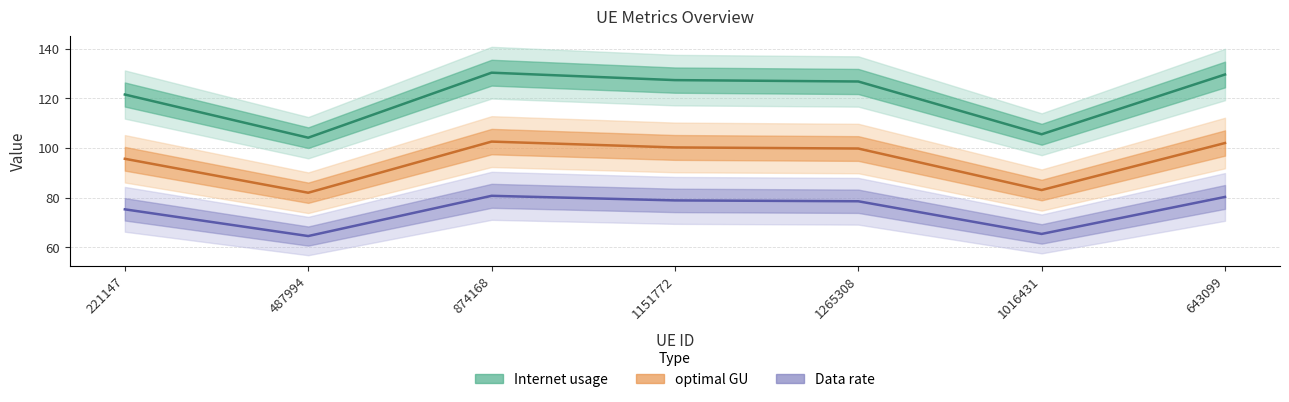

True or false: Data rate has more than 0 points higher than both neighbors.

True